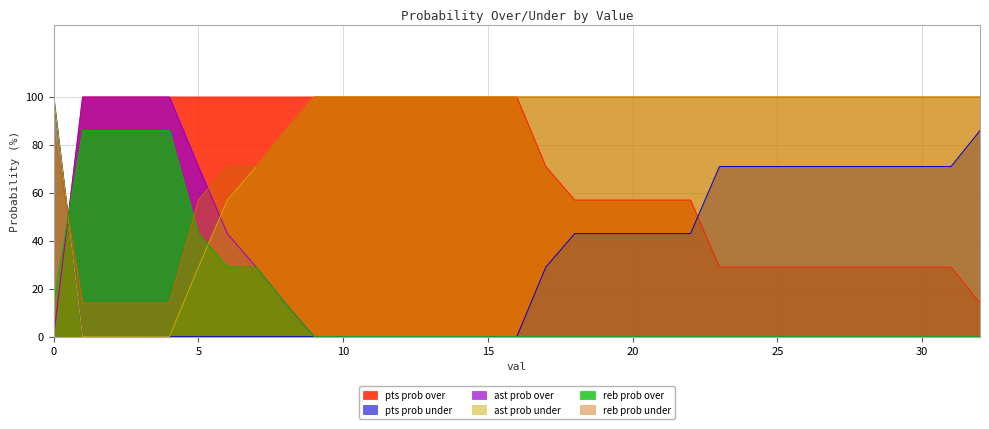

True or false: ast prob under has a value of 27 at 9.

False